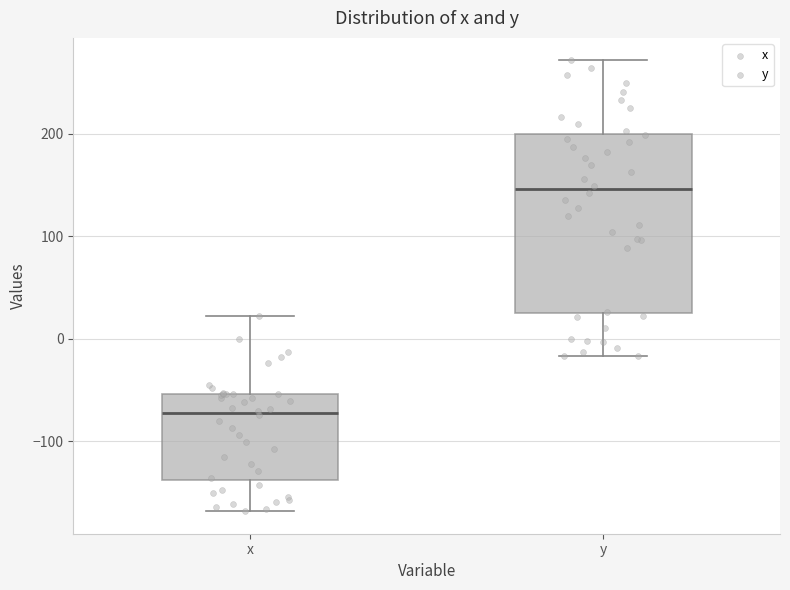

Which box has the lowest median line?

x